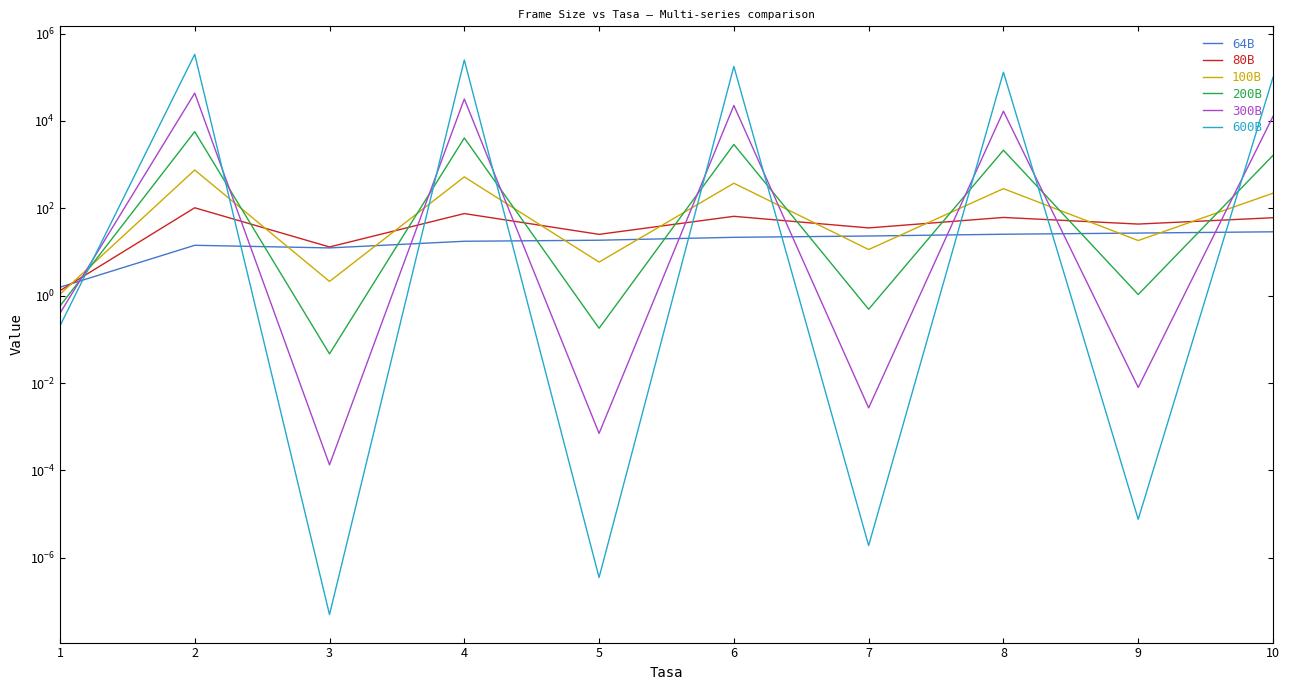

True or false: 64B and 100B cross at least once.

True